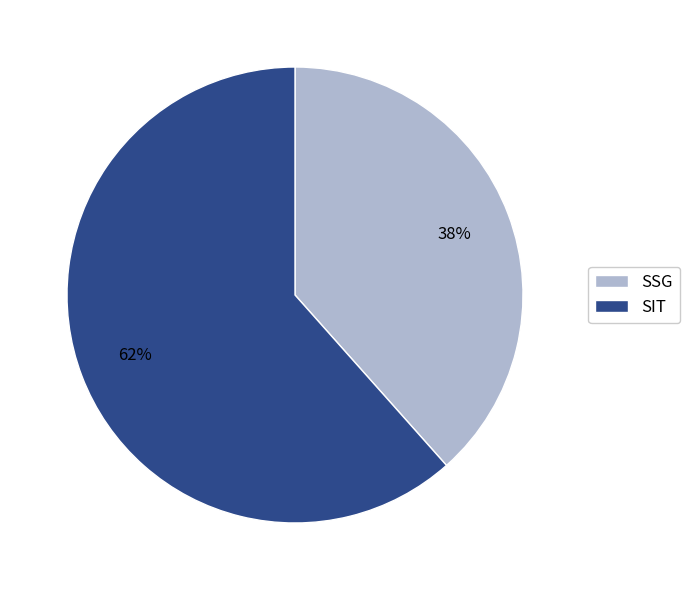

The SSG slice represents 38% of the pie. True or false?

True